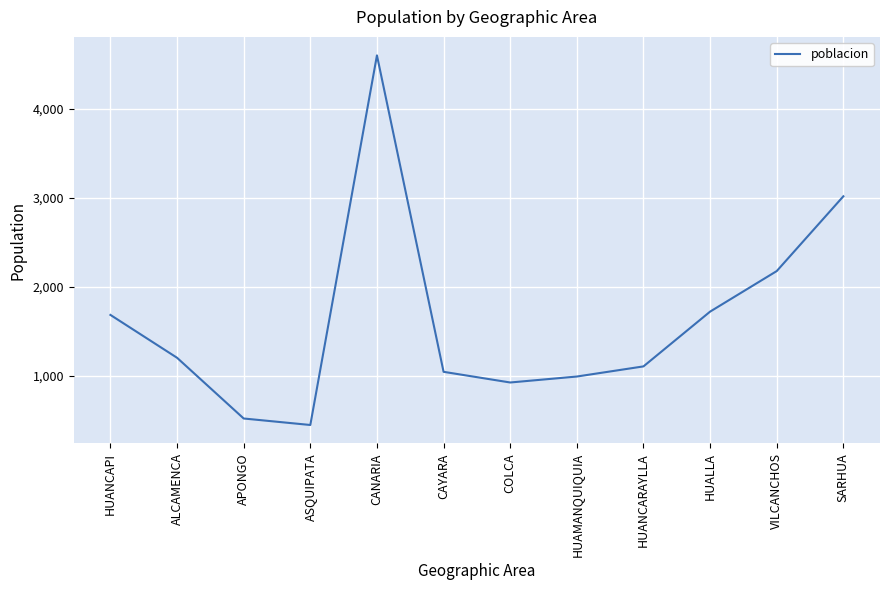

Reading left to right, transcribe all the data shown in this chart.

1684	1202	519	446	4603	1044	924	991	1105	1721	2177	3018